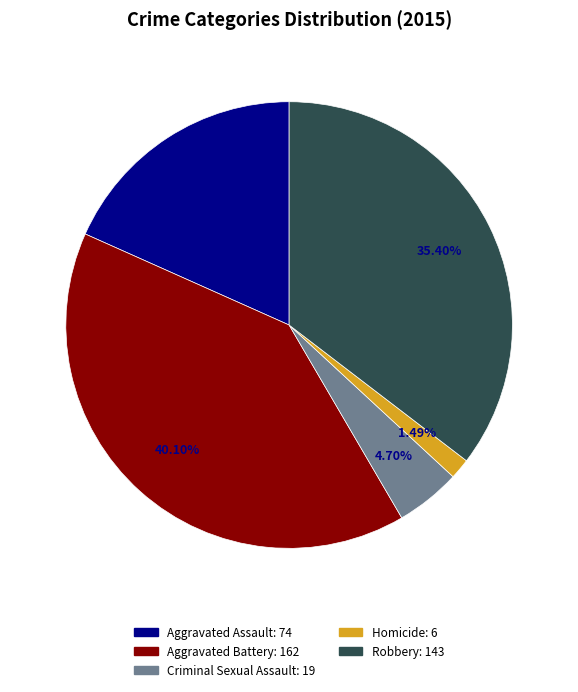

Which slice is the smallest?

Homicide